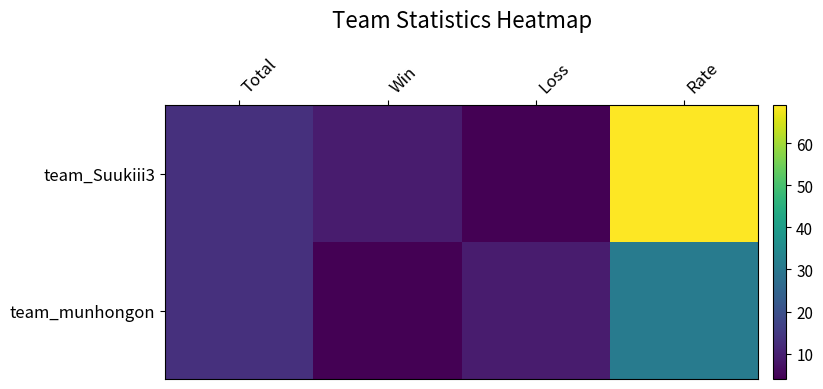

At how many categories does at least one series exceed 41?

1